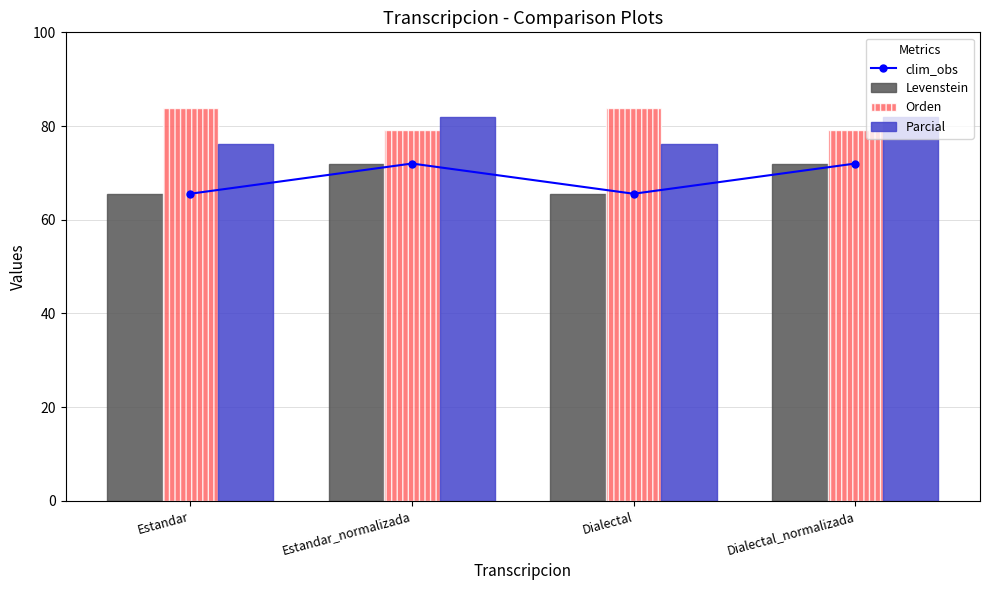

At which category is the sum across all series the highest?

Estandar_normalizada